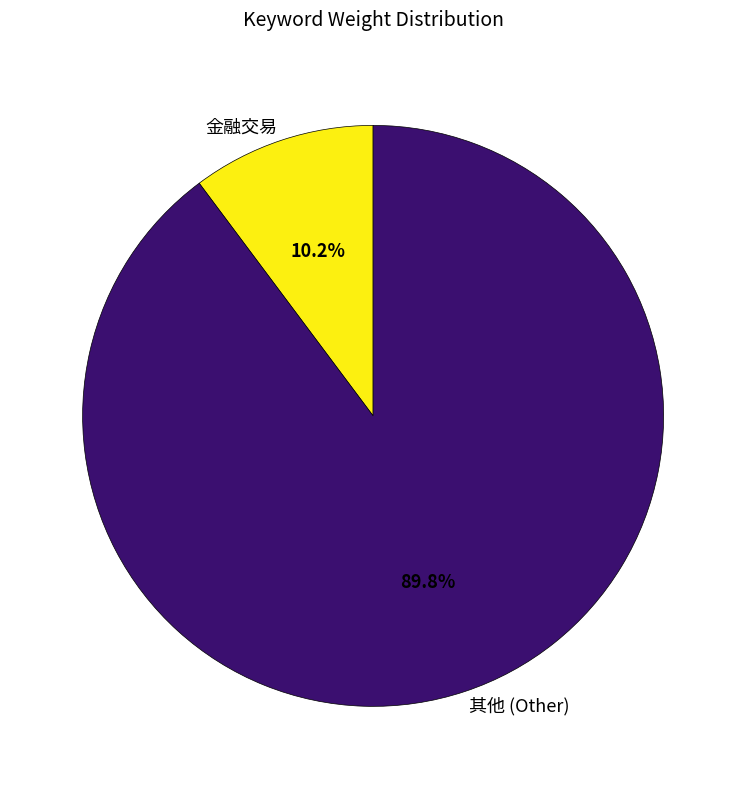

What percentage do 金融交易 and 其他 (Other) together represent?

100.0%